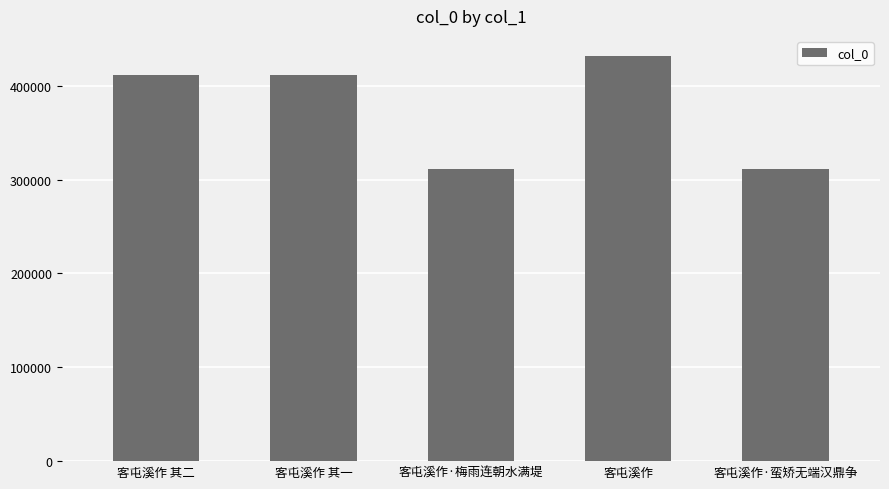

What is the sum of all values?

1877836